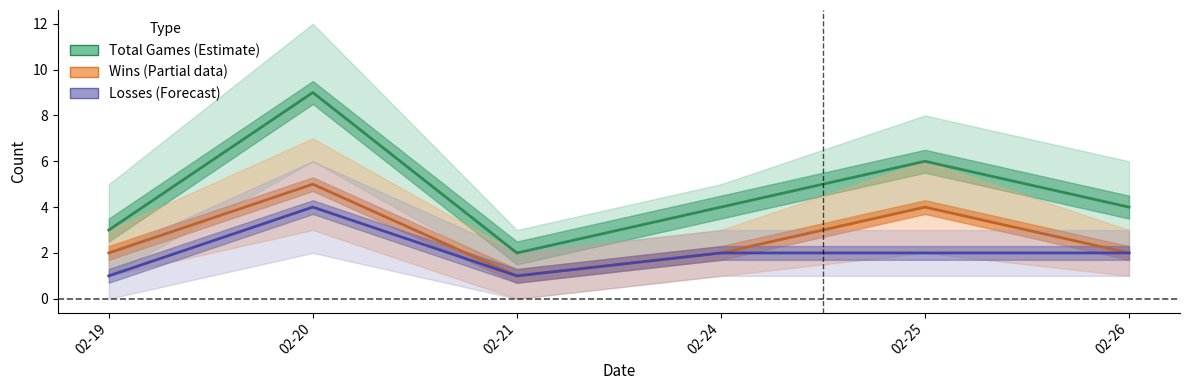

Reading left to right, list all the values displayed in this chart.

Total Games: 3	9	2	4	6	4
Wins: 2	5	1	2	4	2
Losses: 1	4	1	2	2	2